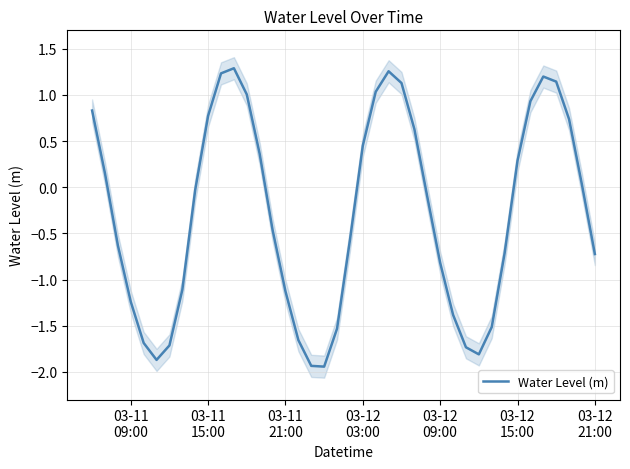

Does the chart display data point markers on the line(s)?

No